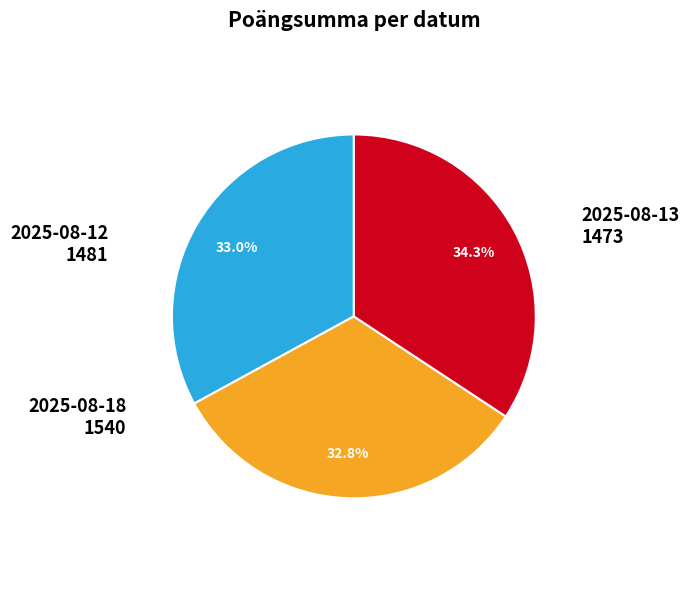

Is there any slice that represents more than half of the pie?

No